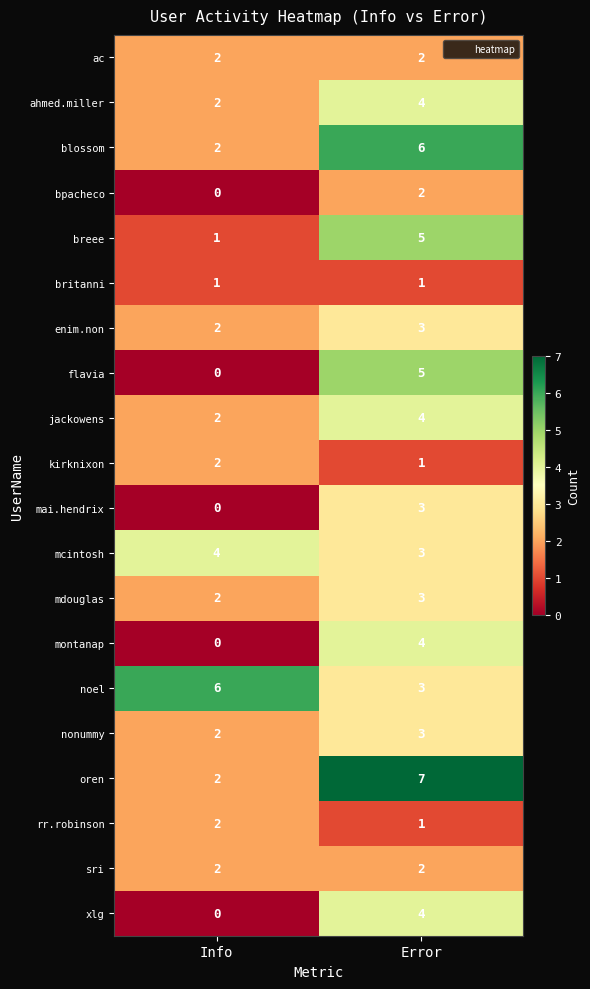

What is the approximate value of mcintosh at Error?

3